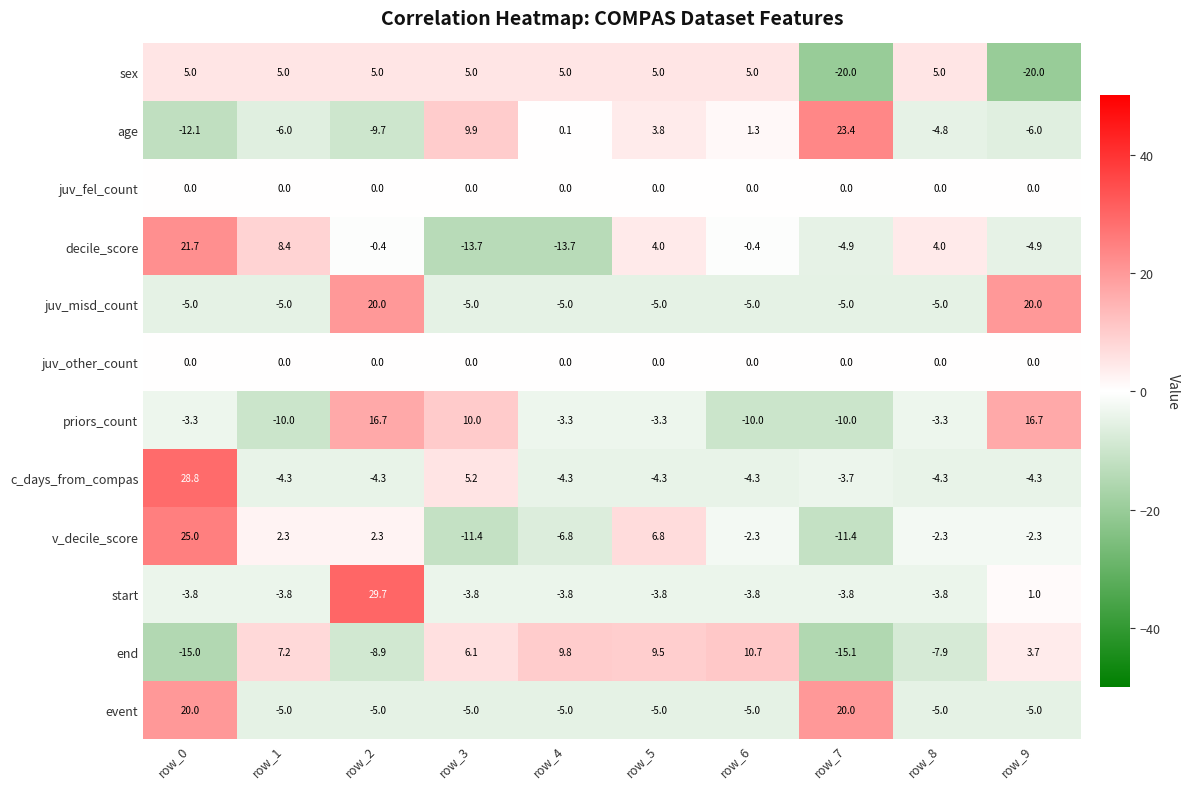

How many negative values does the priors_count series have?

7